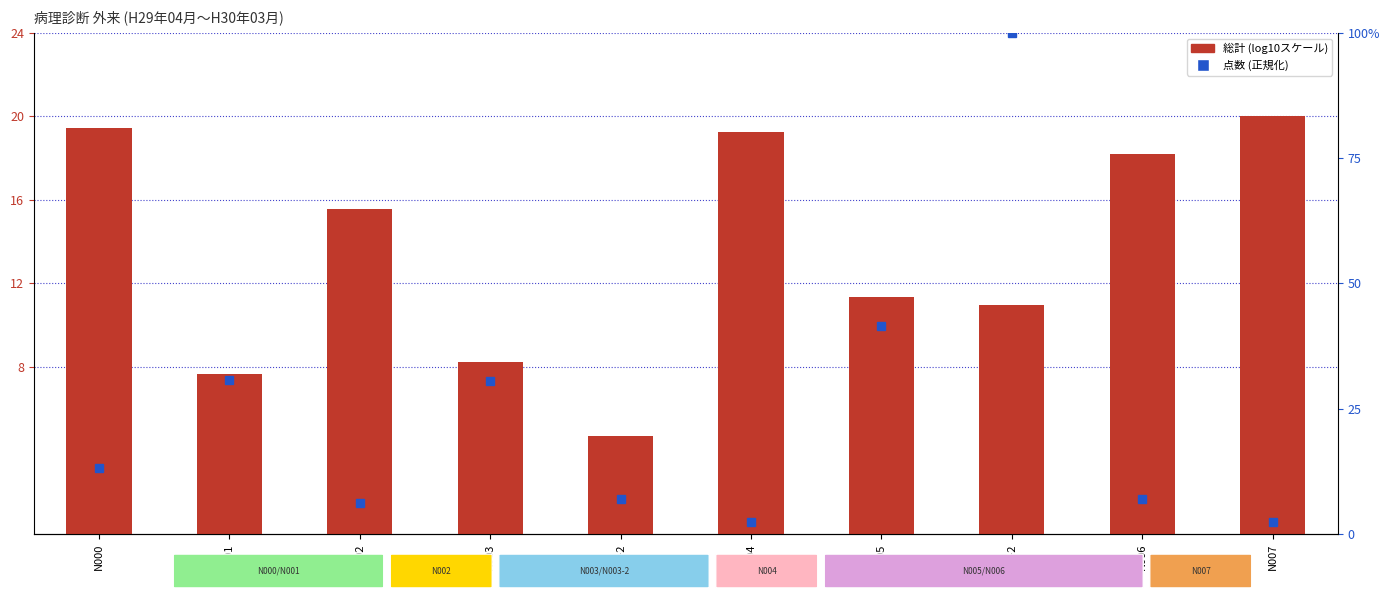

True or false: 総計 (log10) has a value of 11.4 at N005.

True